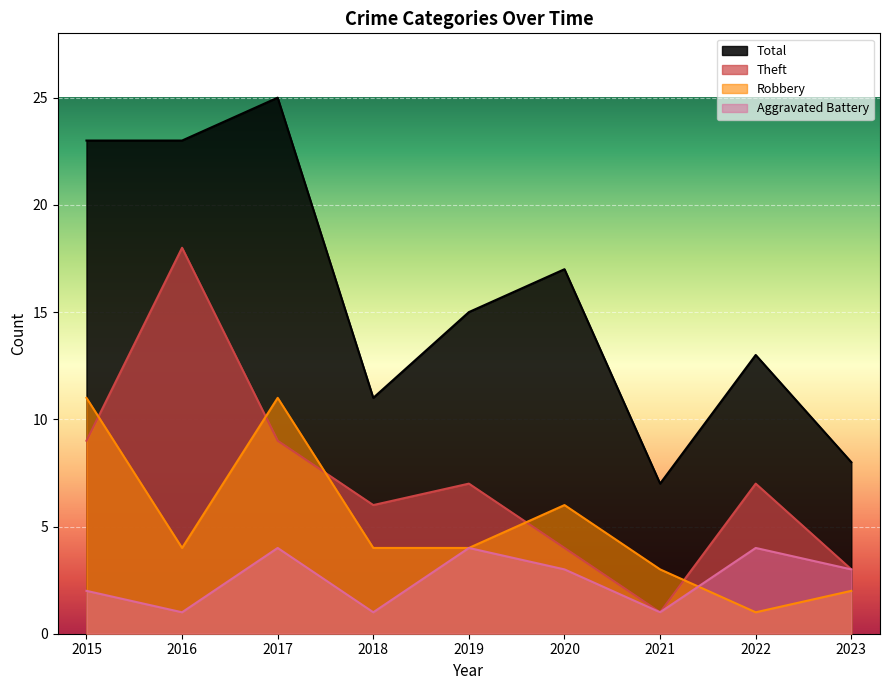

Which category has the highest value across all series?

2017